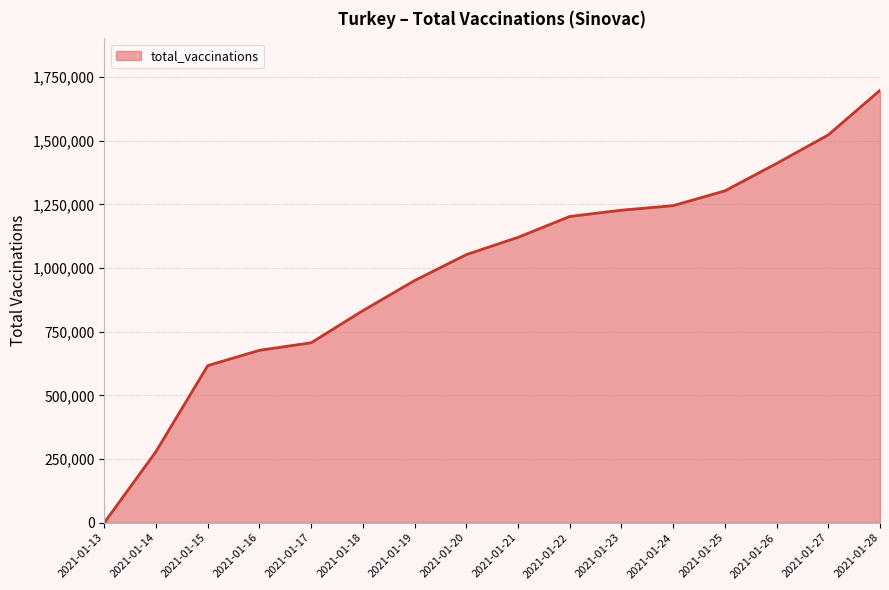

At which label is the value closest to 848787?

2021-01-18